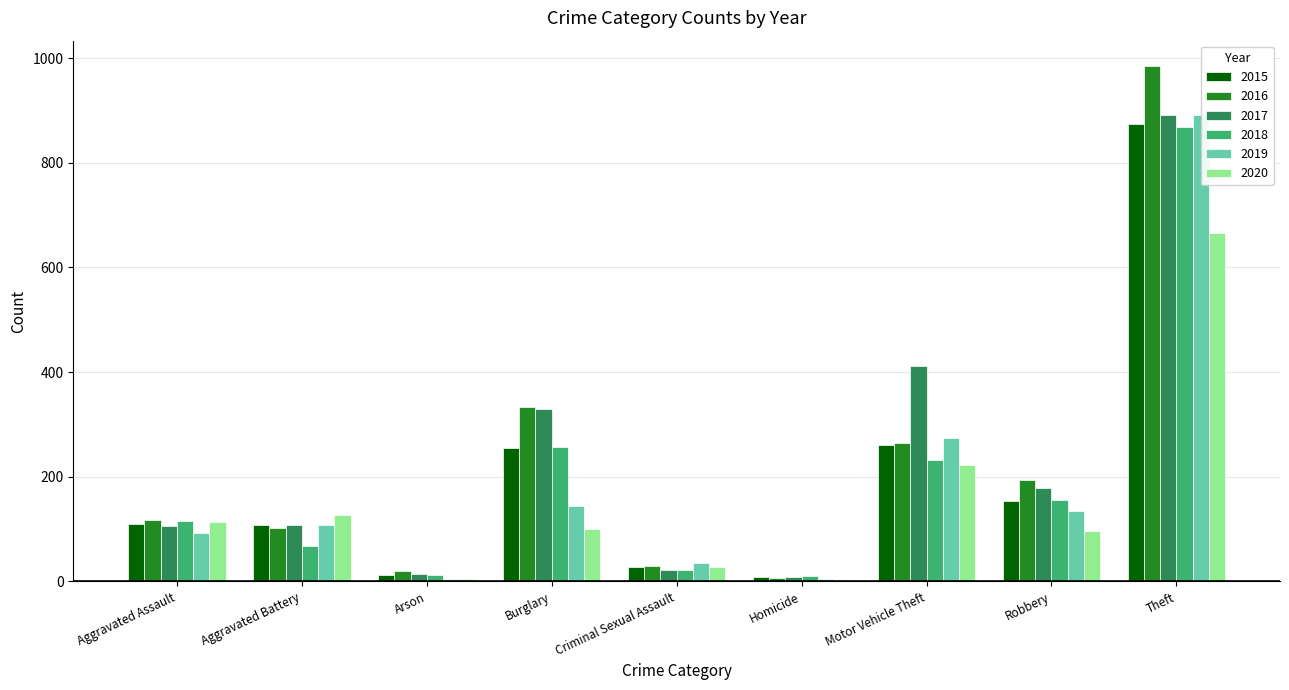

Does the chart contain stacked bars?

No